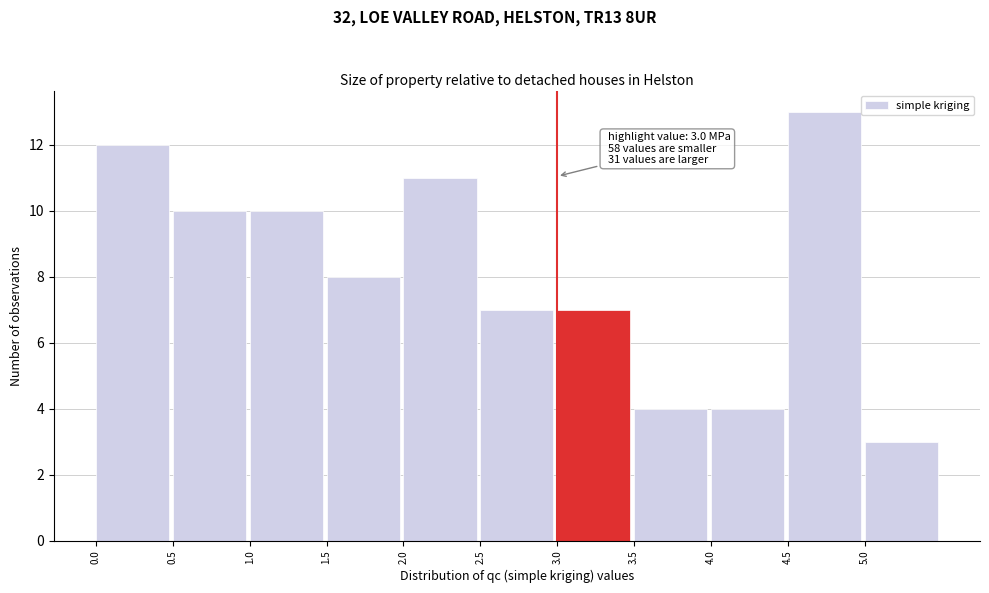

Over which range of the x-axis is the bar tallest?

4.5 to 5.0